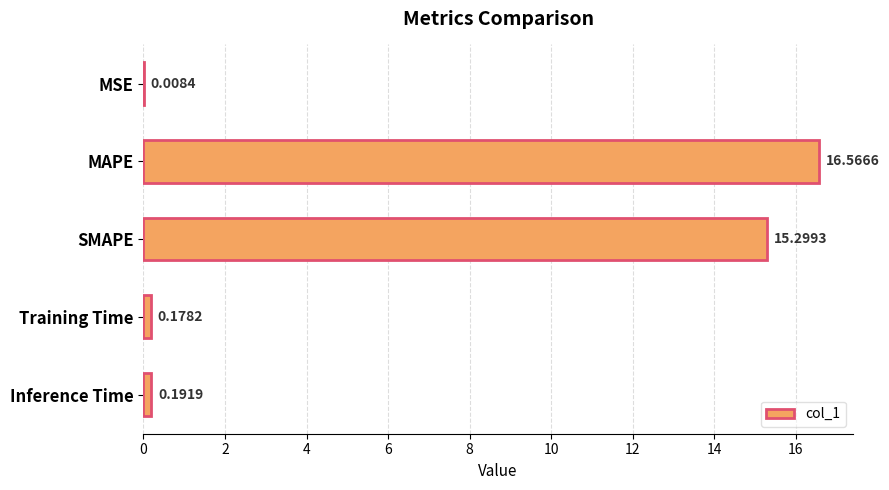

Which category has the highest value across all series?

MAPE